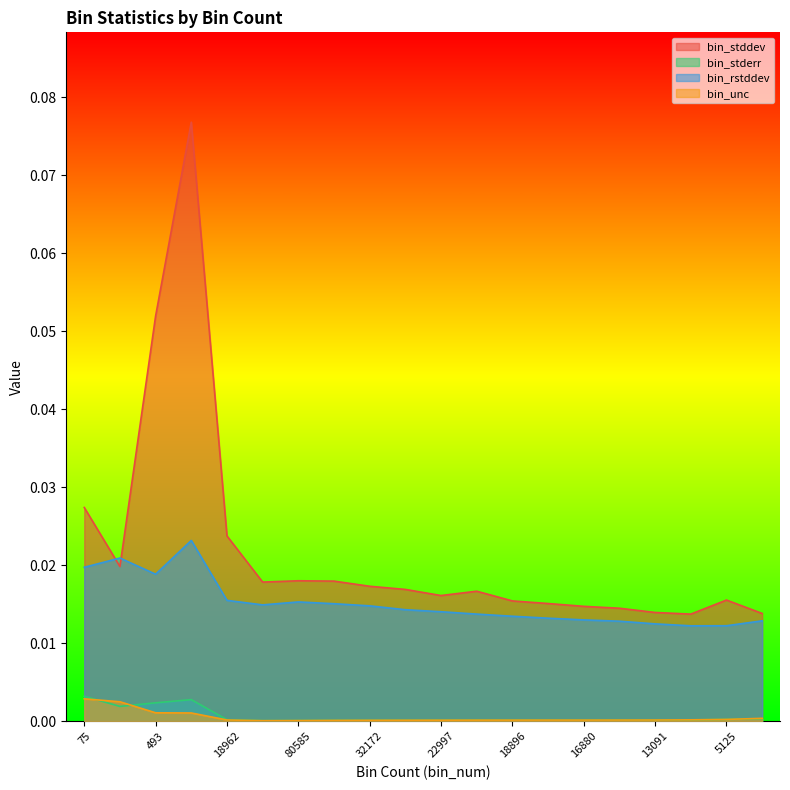

What is the label of the 11th point from the right?

26715